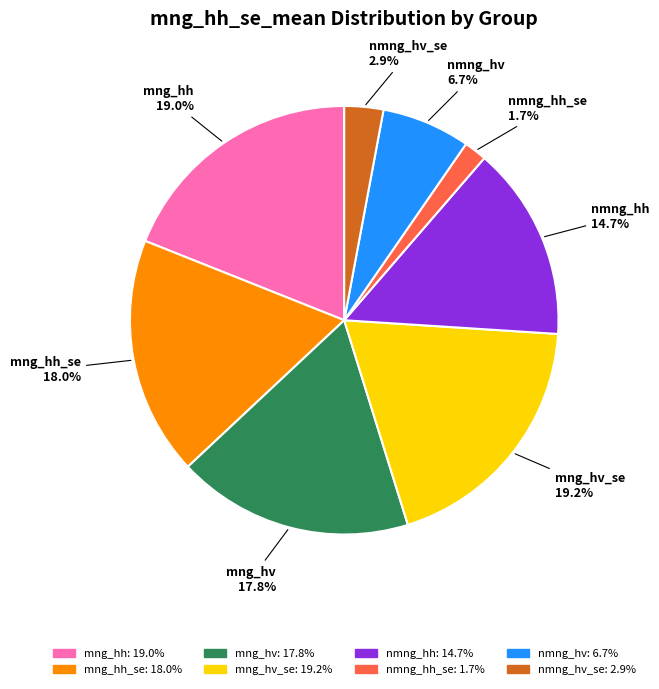

Is there a majority slice in this chart?

No